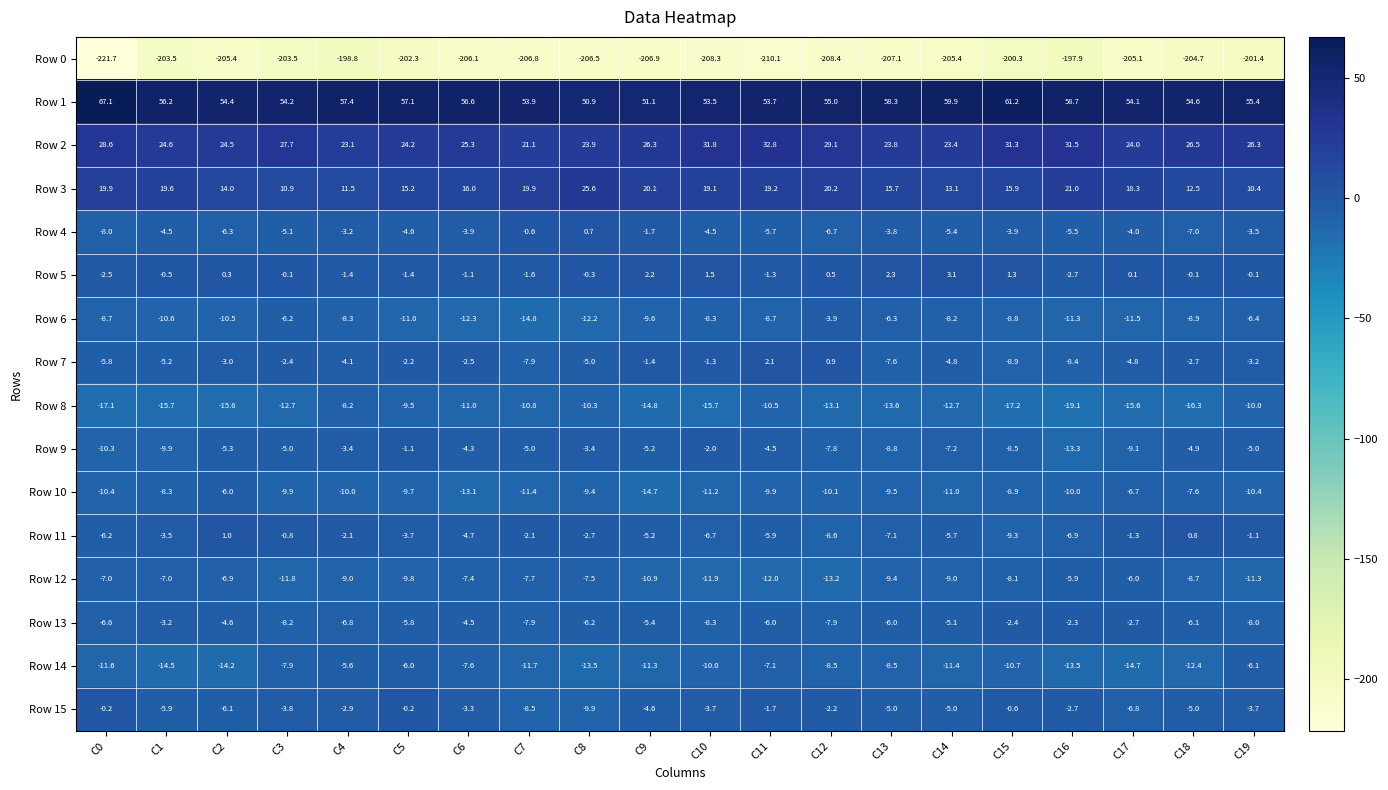

At which label does Row 14 first exceed -10?

C3